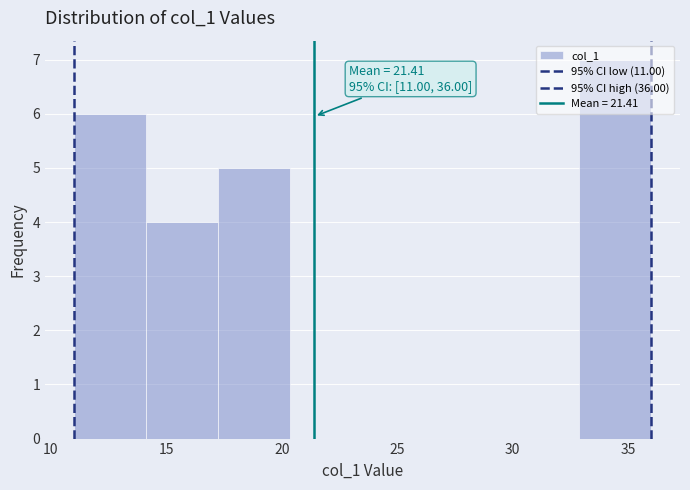

Which range on the x-axis has the tallest bar?

33.0 to 36.0